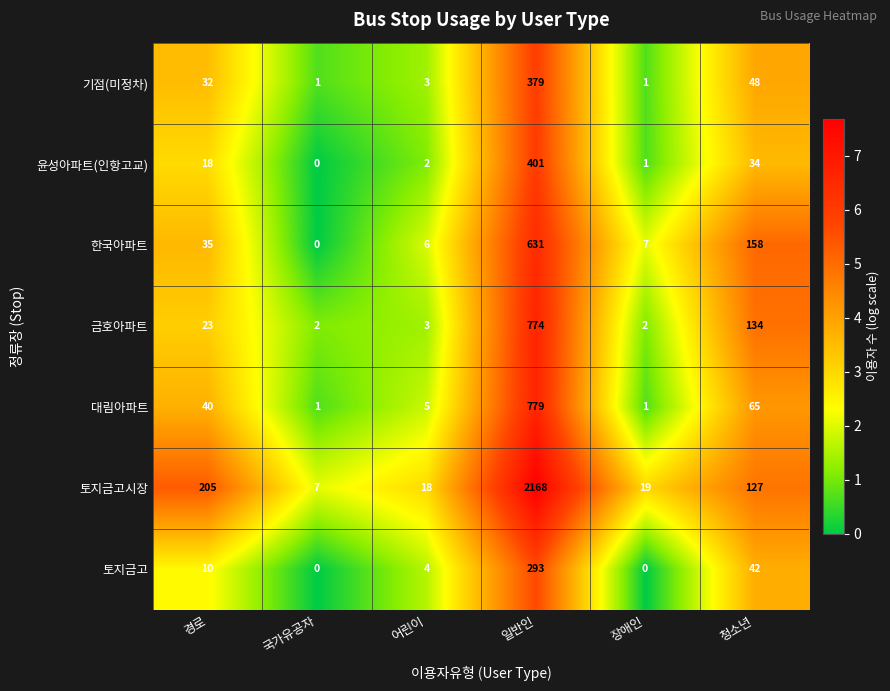

True or false: 윤성아파트(인항고교) has a value of 401 at 일반인.

True